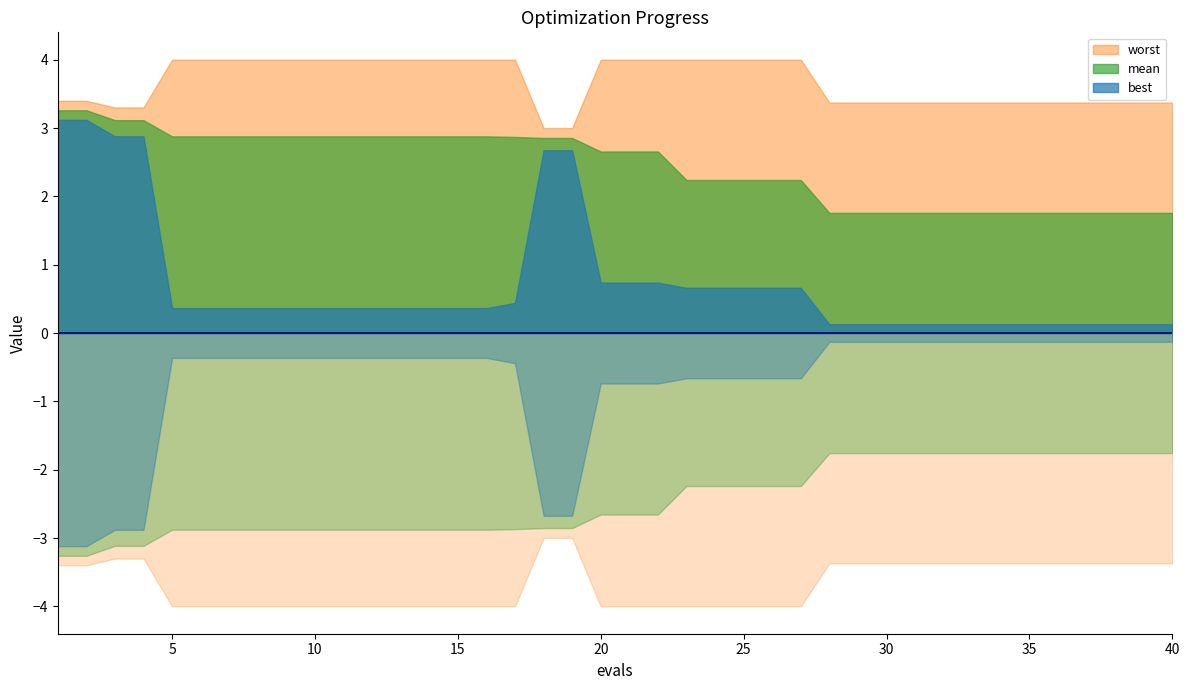

What is the difference between the maximum and minimum values in the best series?

3.0